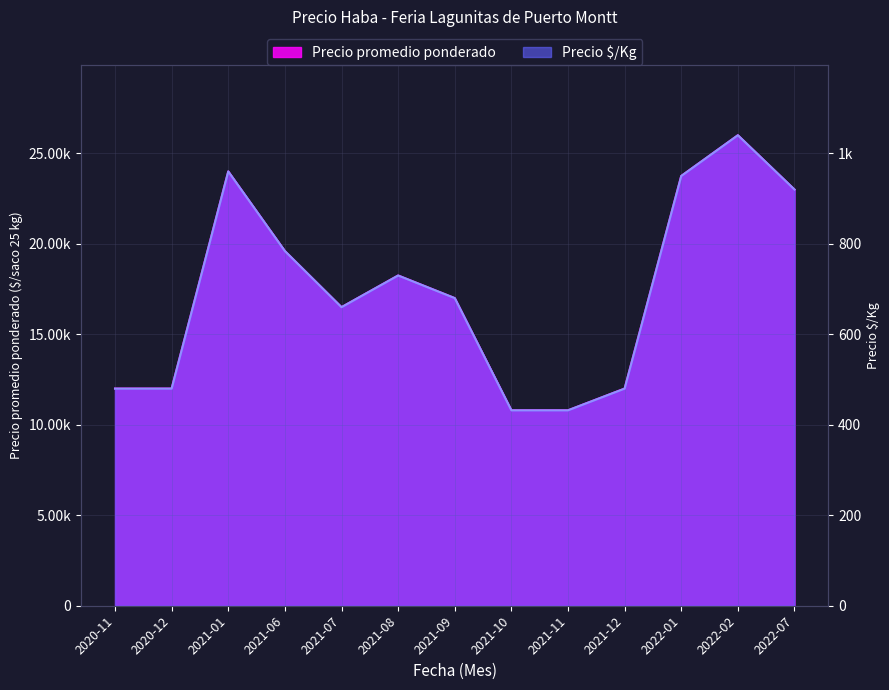

List the series in order of their peak value, lowest first.

Precio $/Kg, Precio promedio ponderado